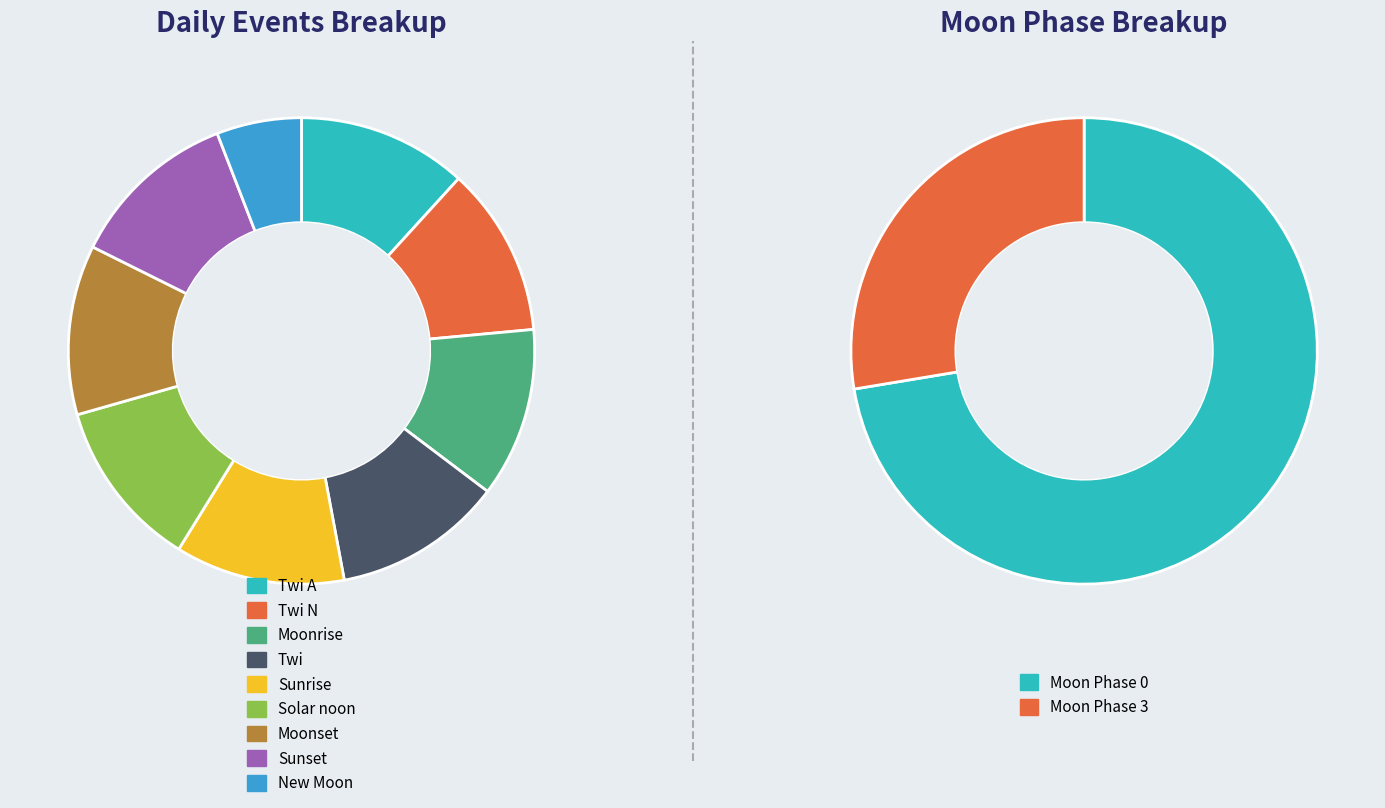

True or false: Moonset accounts for 12% of the total.

True